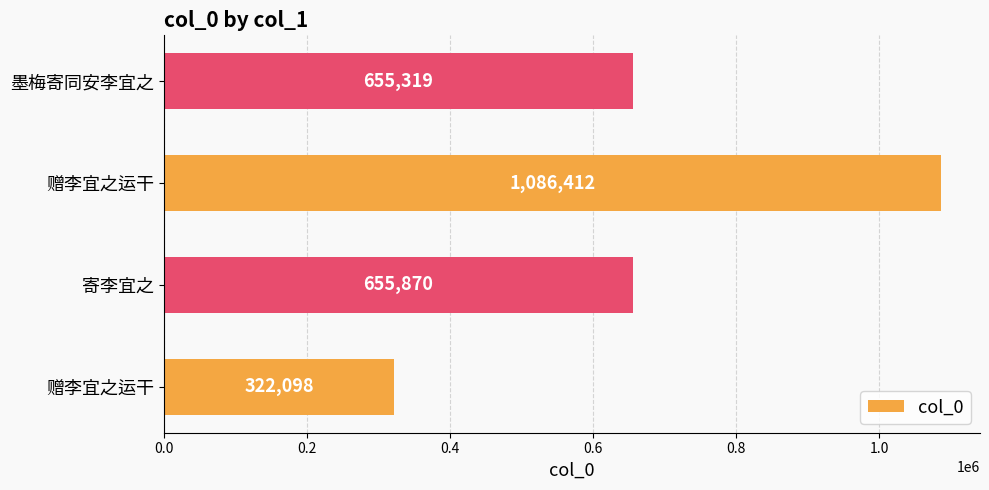

Count the number of categories in the chart.

4